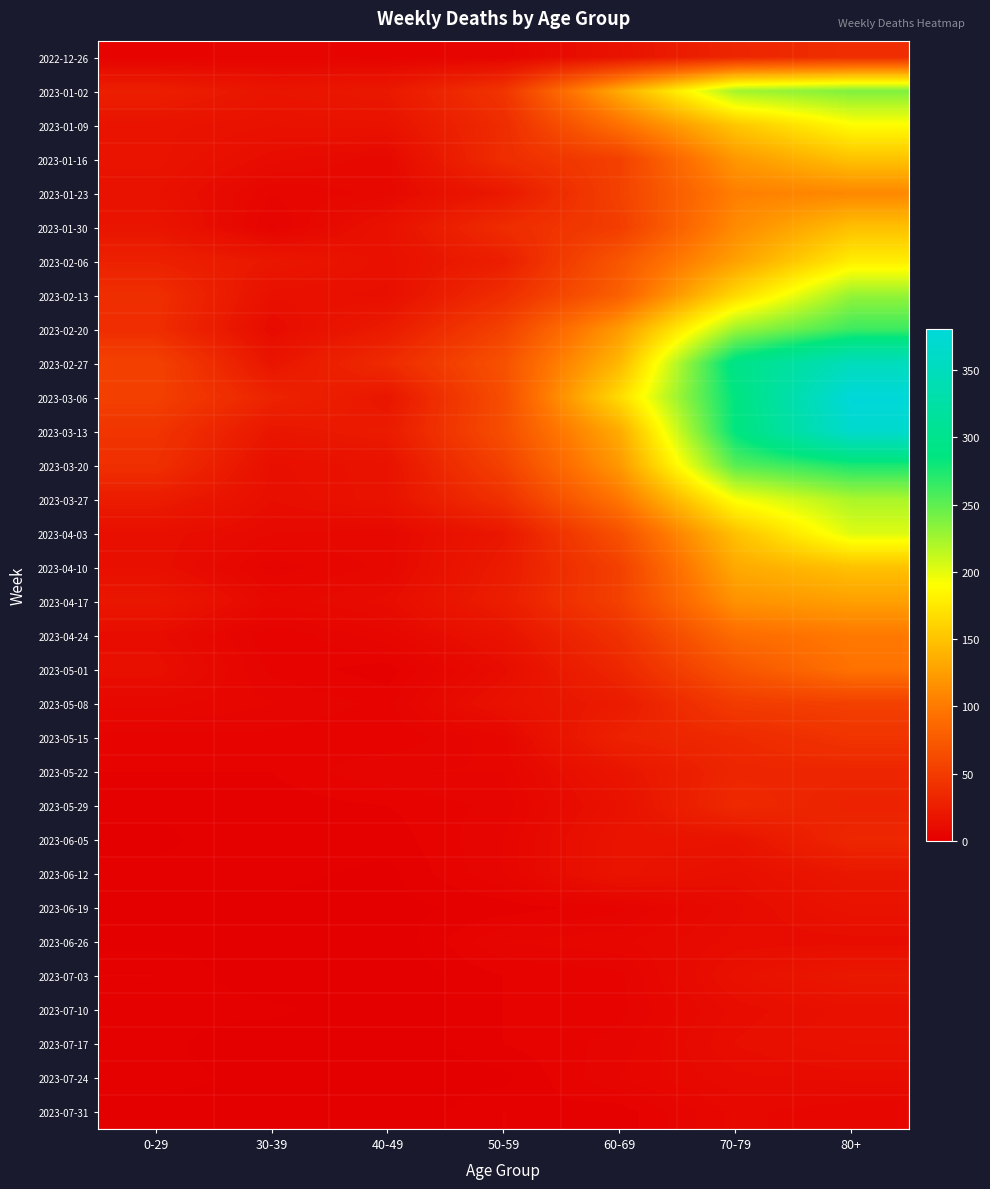

At 50-59, list the series in order from largest to smallest.

2023-02-27, 2023-03-06, 2023-03-13, 2023-02-20, 2023-03-20, 2023-01-02, 2023-03-27, 2023-01-16, 2023-02-13, 2023-01-09, 2023-01-30, 2023-02-06, 2023-04-17, 2023-04-10, 2023-01-23, 2023-04-03, 2023-04-24, 2023-05-08, 2023-05-01, 2023-05-15, 2023-05-22, 2023-06-05, 2023-06-12, 2023-06-26, 2022-12-26, 2023-05-29, 2023-07-03, 2023-07-10, 2023-07-17, 2023-07-31, 2023-06-19, 2023-07-24